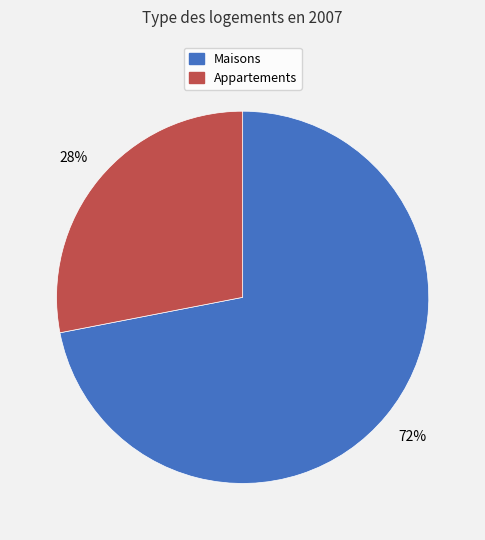

Is there any slice that represents more than half of the pie?

Yes